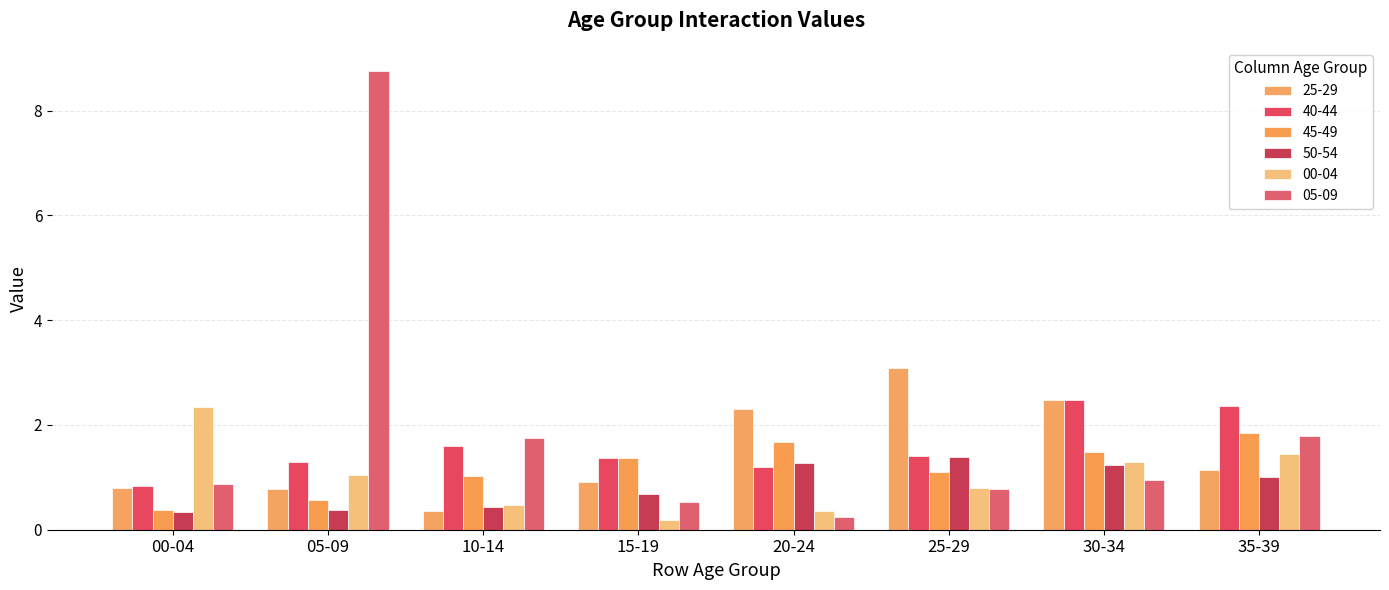

How many groups of bars are there?

8